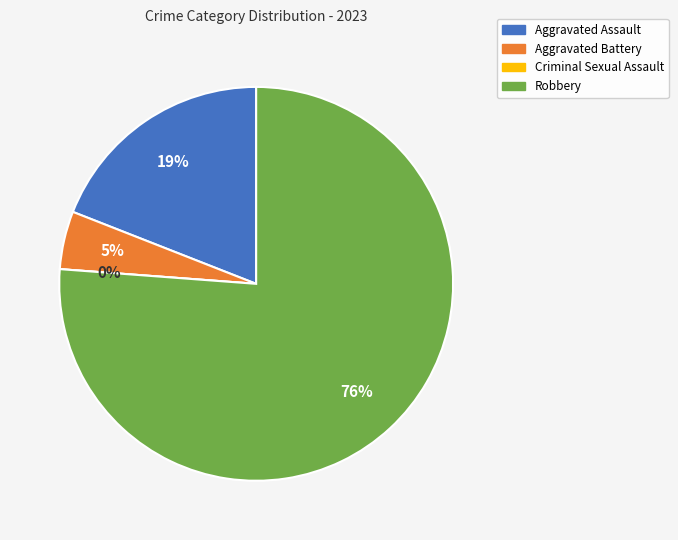

Which category accounts for the majority?

Robbery